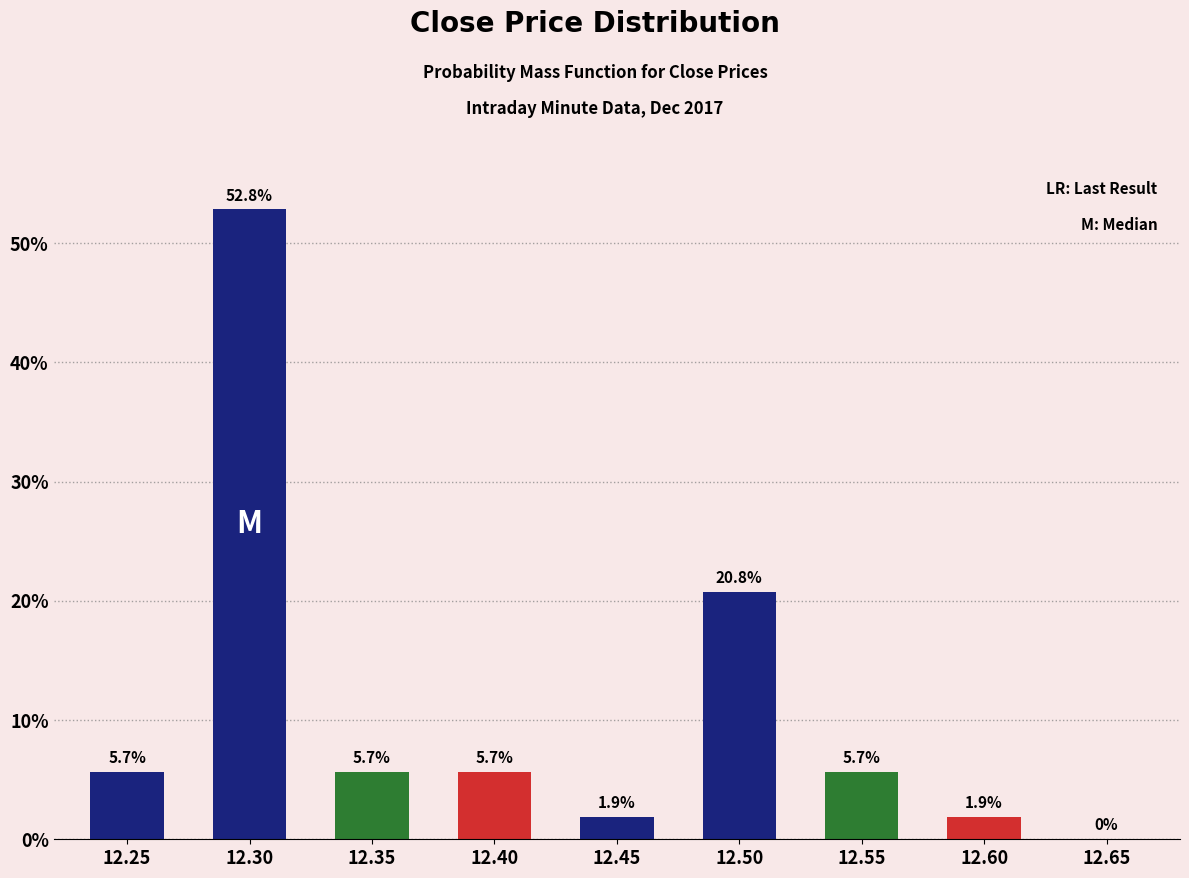

Reading left to right, extract all data points from this chart.

12.25=5.7	12.30=52.8	12.35=5.7	12.40=5.7	12.45=1.9	12.50=20.8	12.55=5.7	12.60=1.9	12.65=0.0